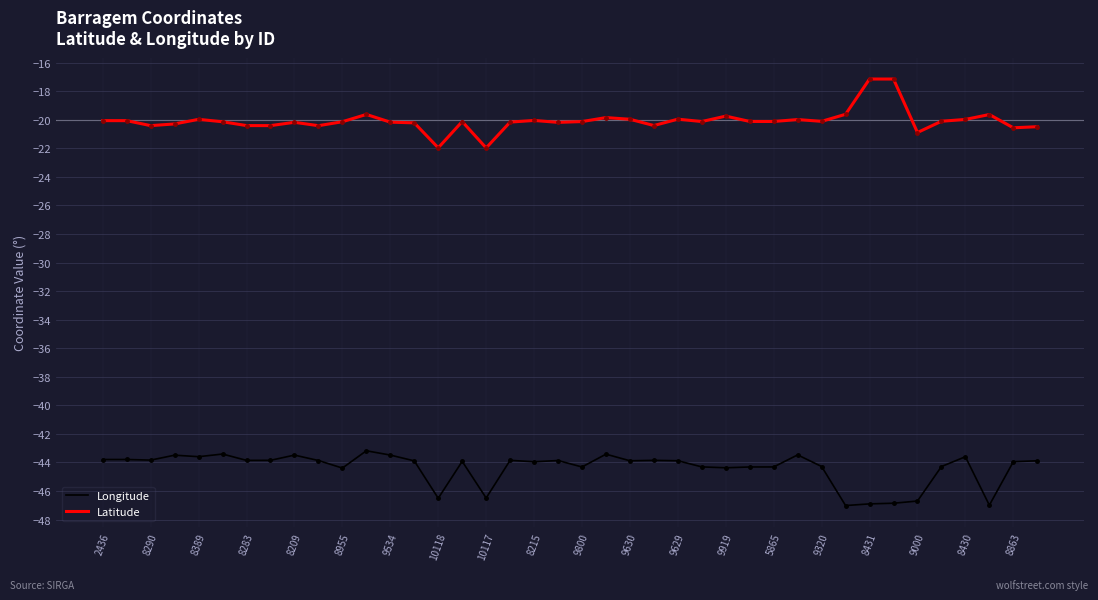

What is the sum of all Latitude values?

-803.0